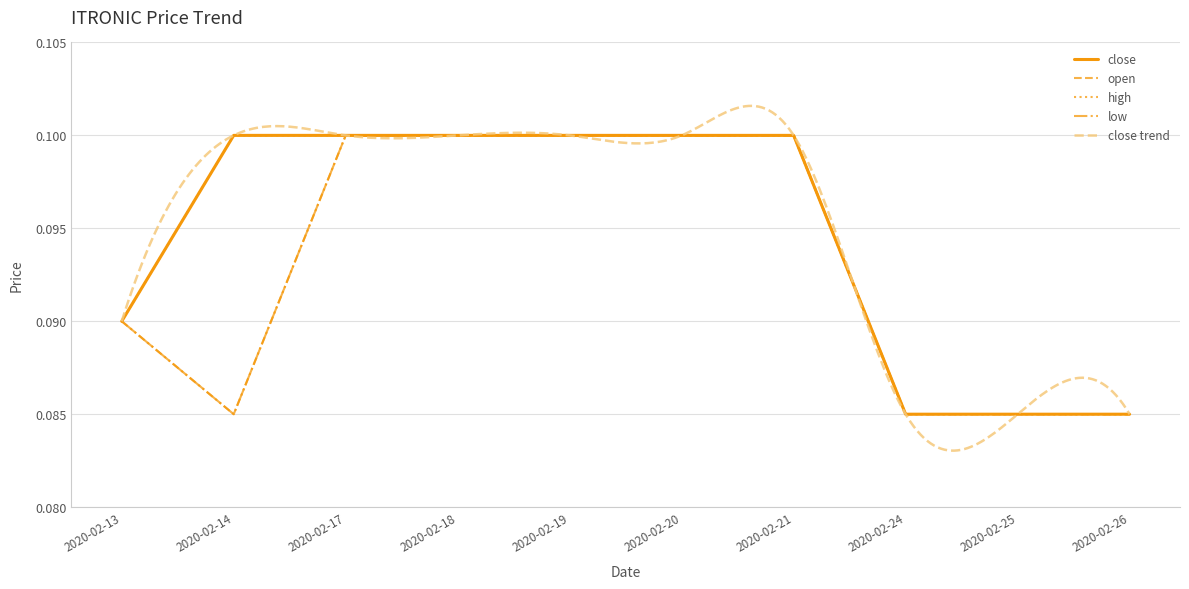

True or false: close and low intersect in this chart.

False